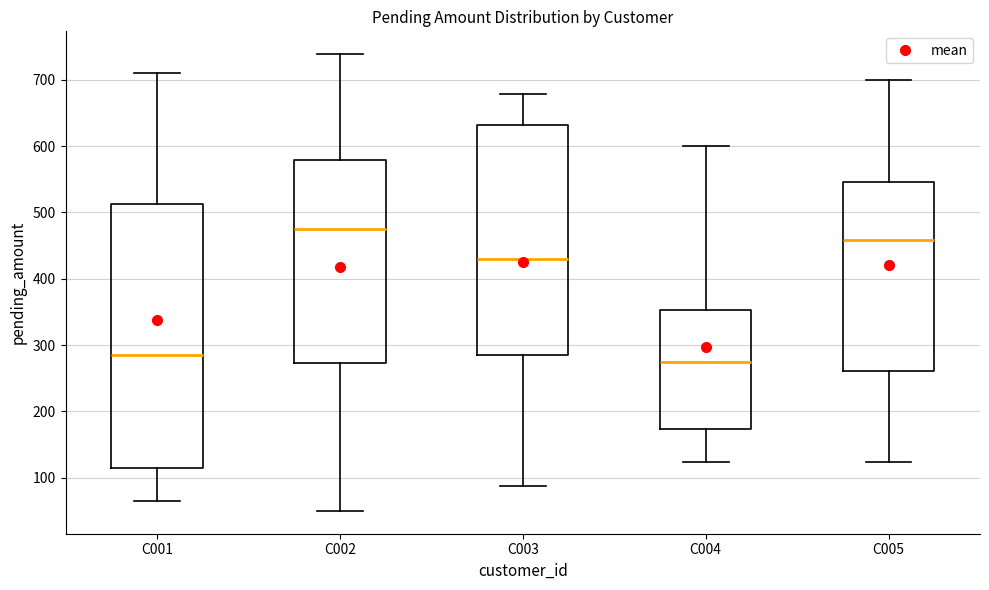

Where is the lower edge of the box for C005 on the y-axis? The values are not printed on the chart, so give them approximately, as read against the axis.

260